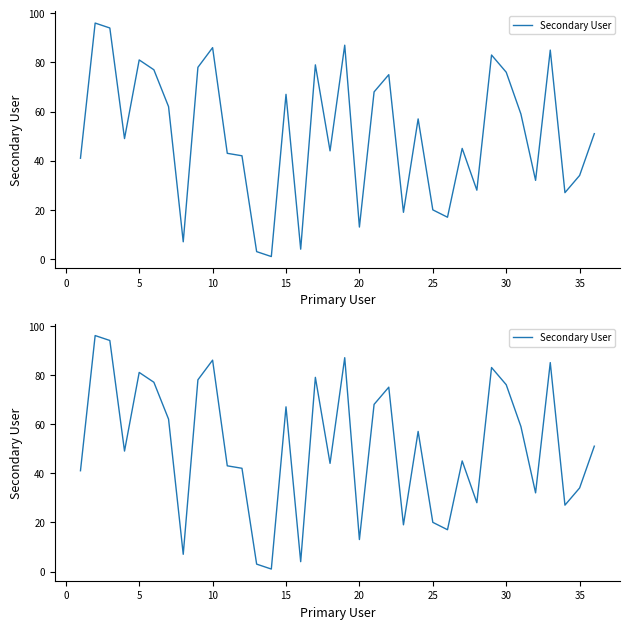

What is the average value?

51